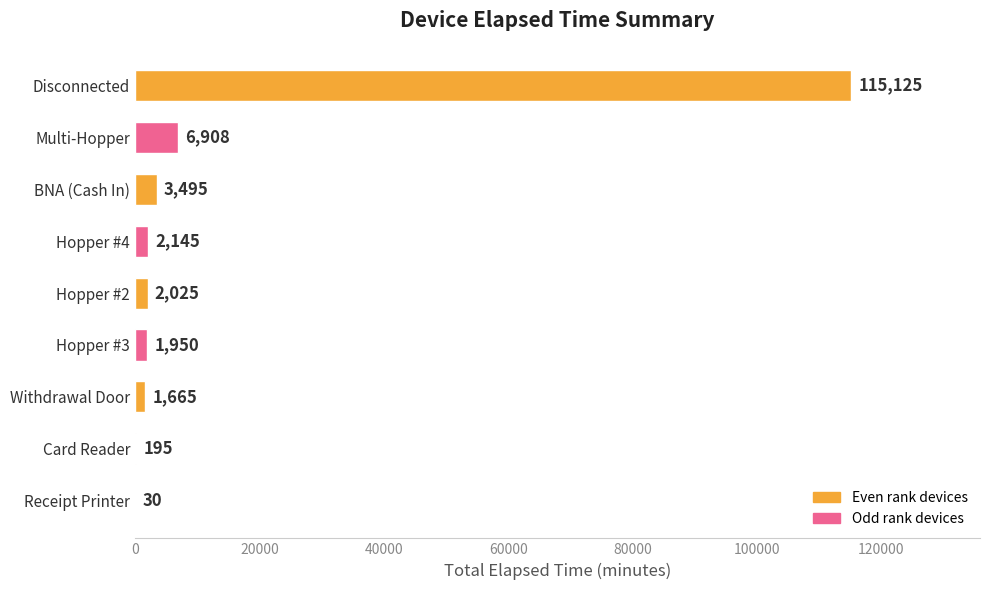

What is the greatest value displayed?

115125